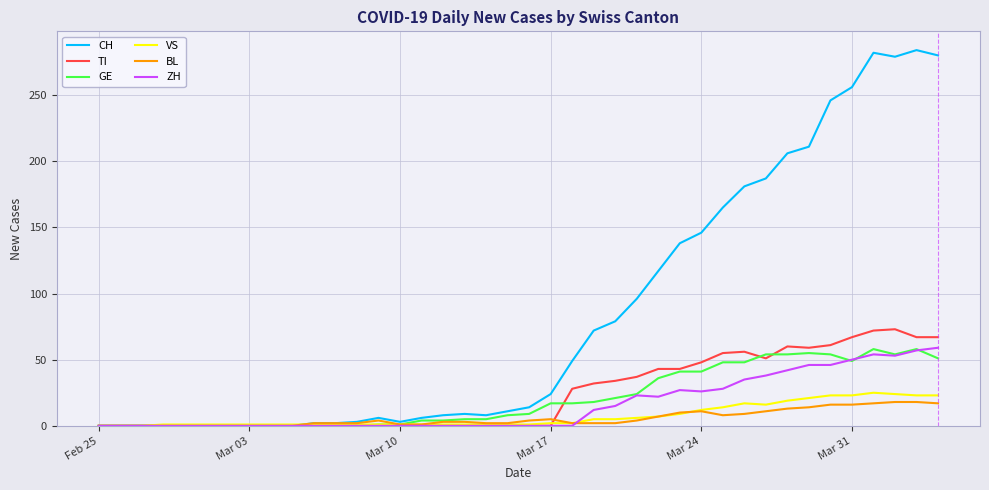

What is the sum of all CH values?

3370